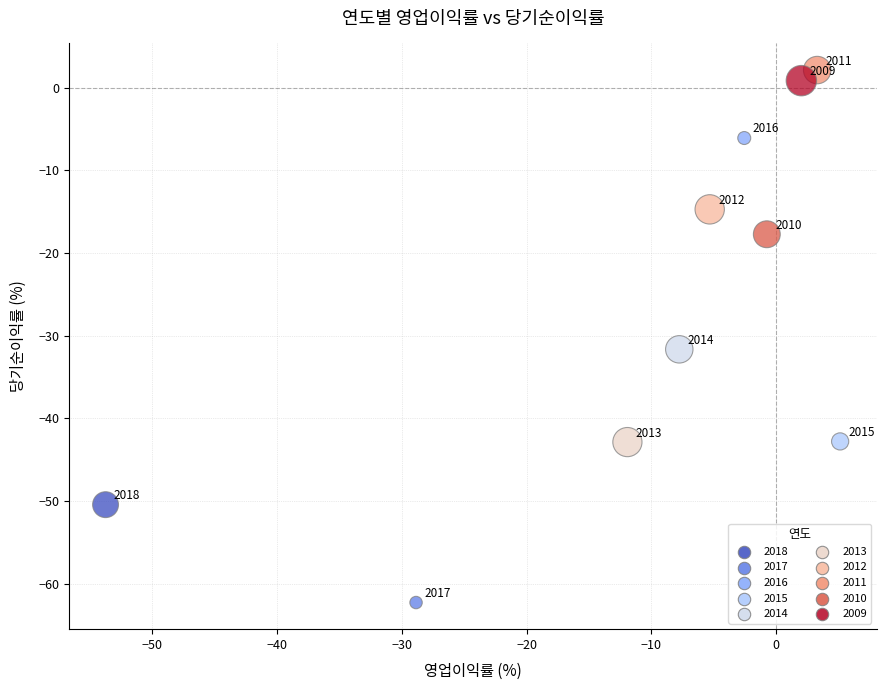

What is the average X value?

-10.0